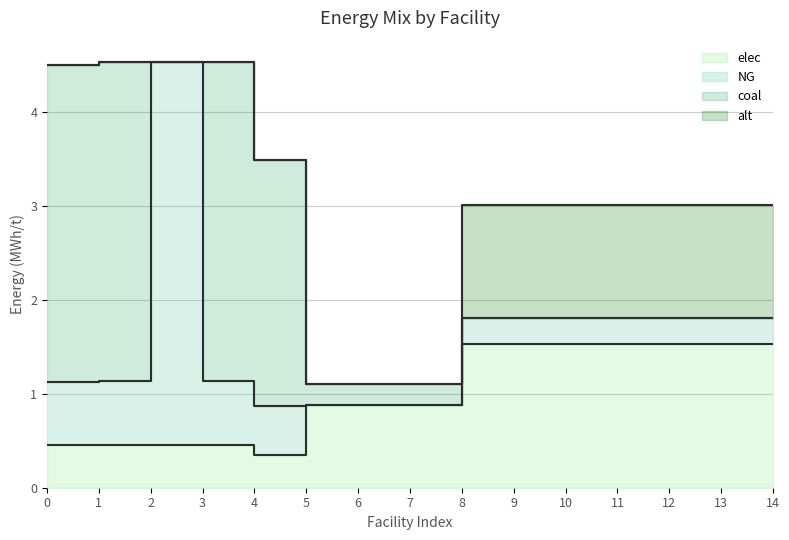

What is the lowest value of the elec series?

0.3